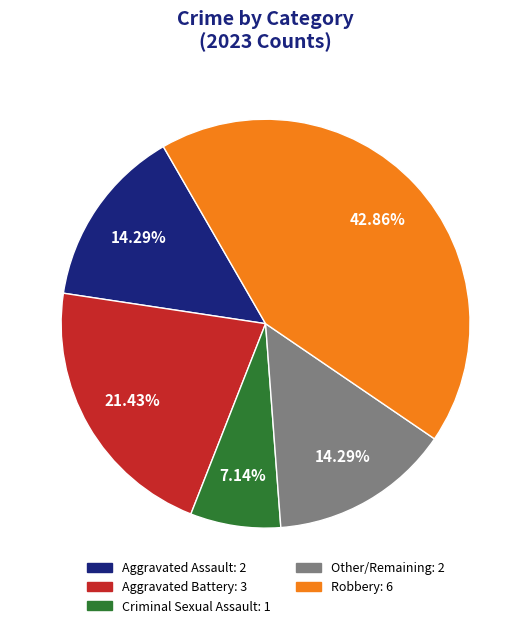

Which has a higher value, Aggravated Assault: 2 or Robbery: 6?

Robbery: 6